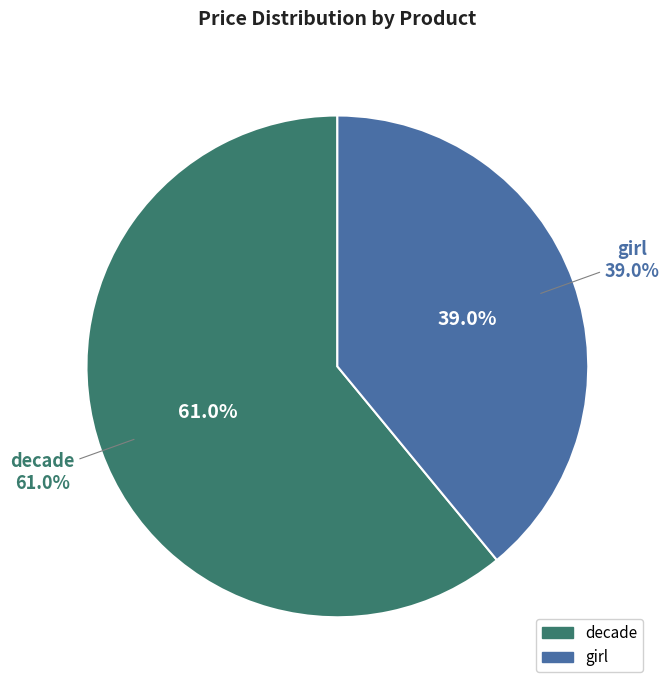

How many slices are in this pie chart?

2